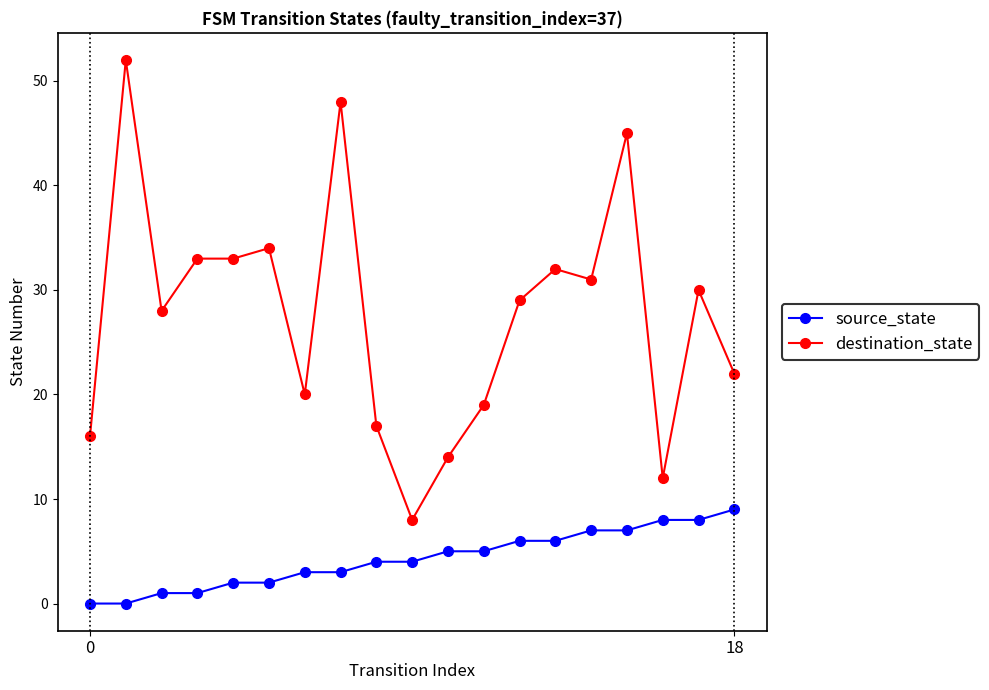

Does the chart have visible grid lines?

No